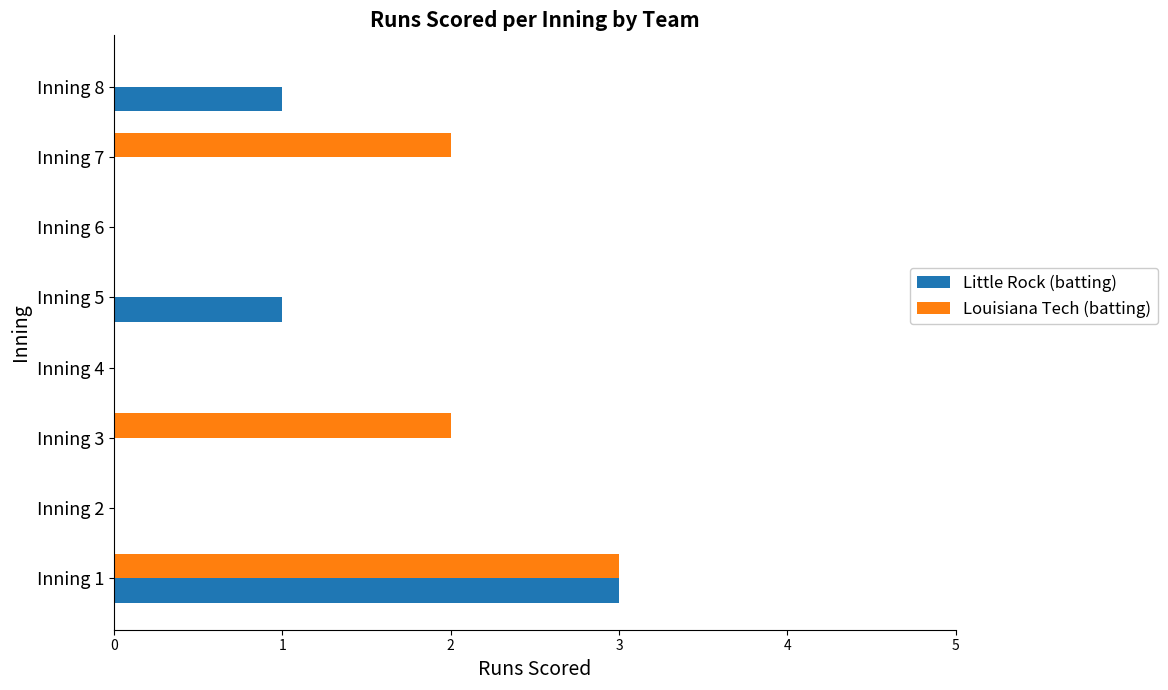

Is it true that Louisiana Tech (batting) equals 0 at Inning 5?

True